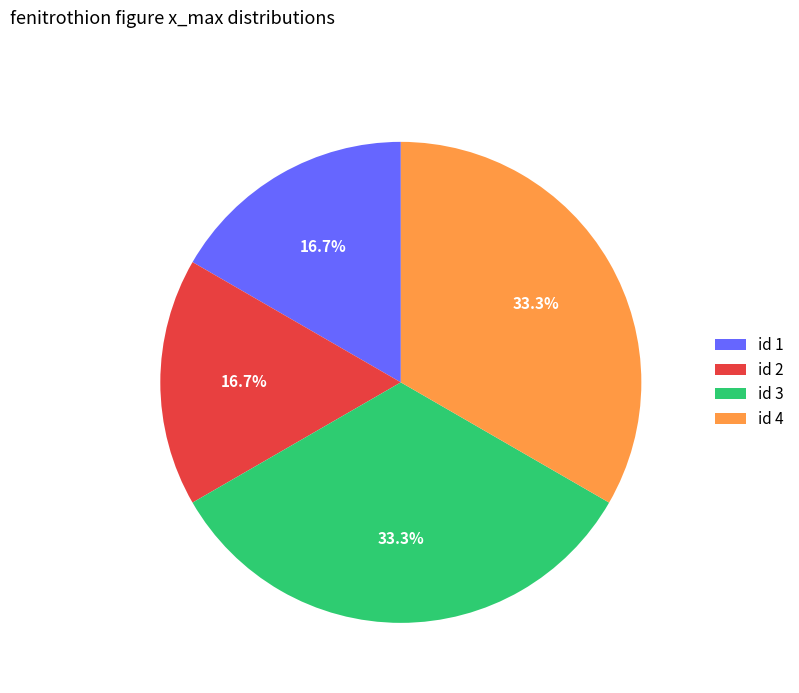

Which has a higher value, id 4 or id 2?

id 4